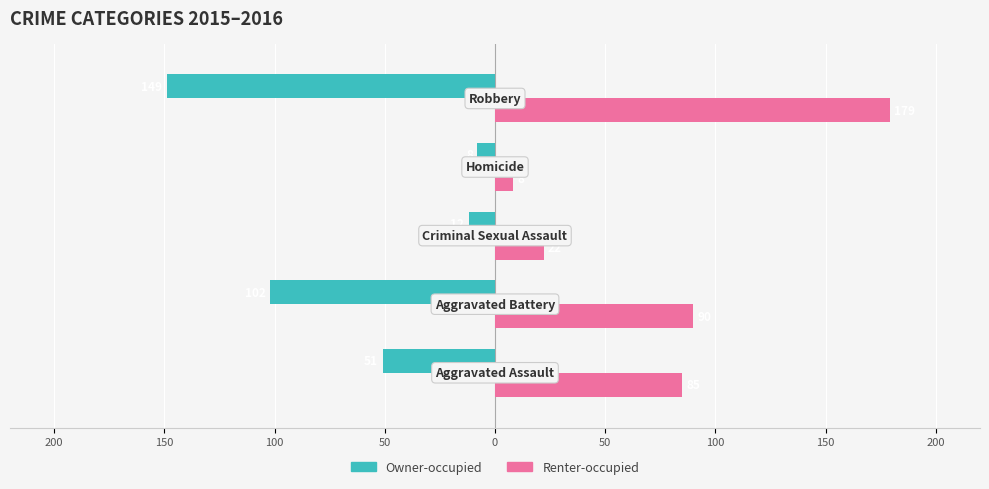

What is the difference between the maximum and second lowest values in the Renter-occupied series?

157